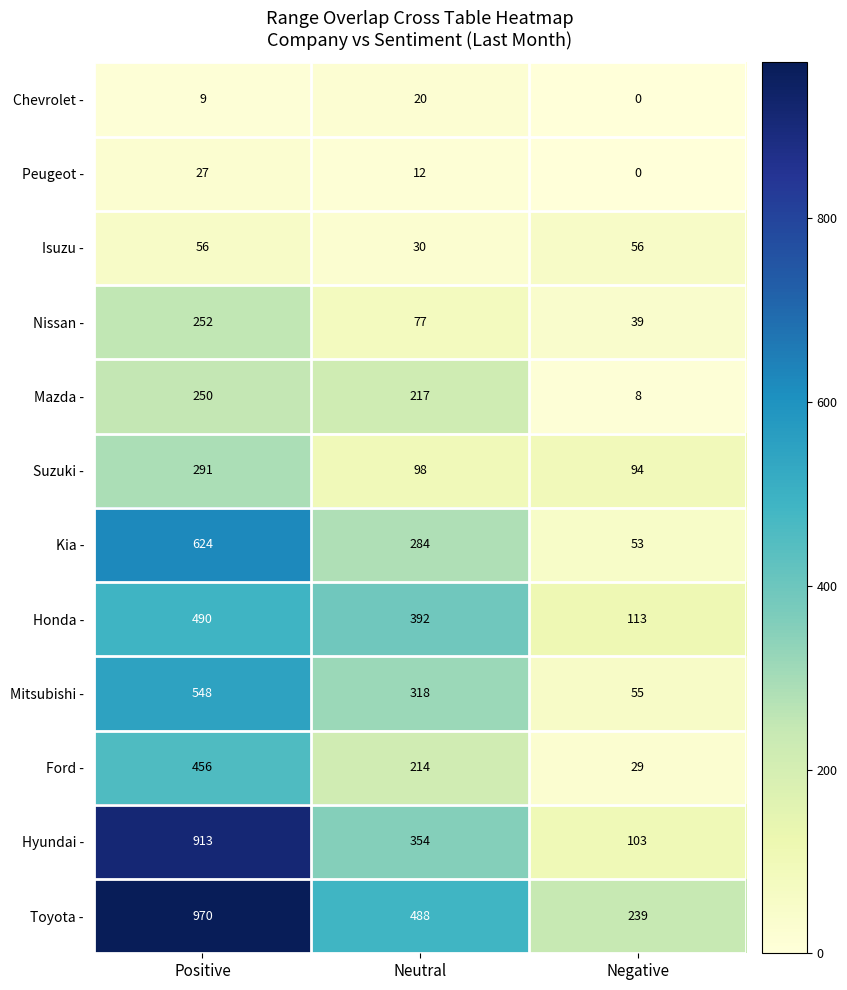

What is the difference between the Mitsubishi - values at Neutral and Positive?

230